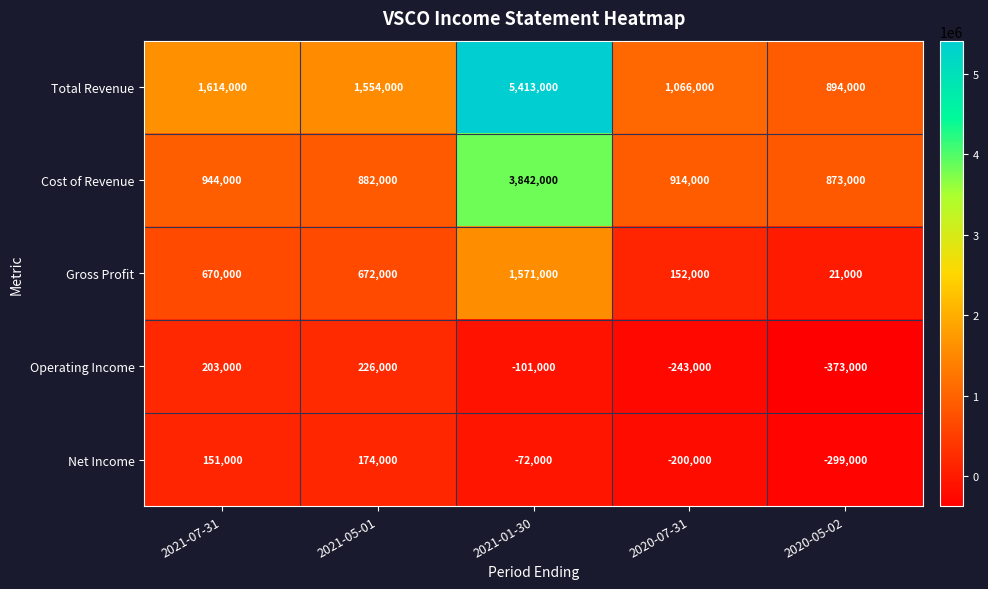

Which series has the largest range (max minus min)?

Total Revenue